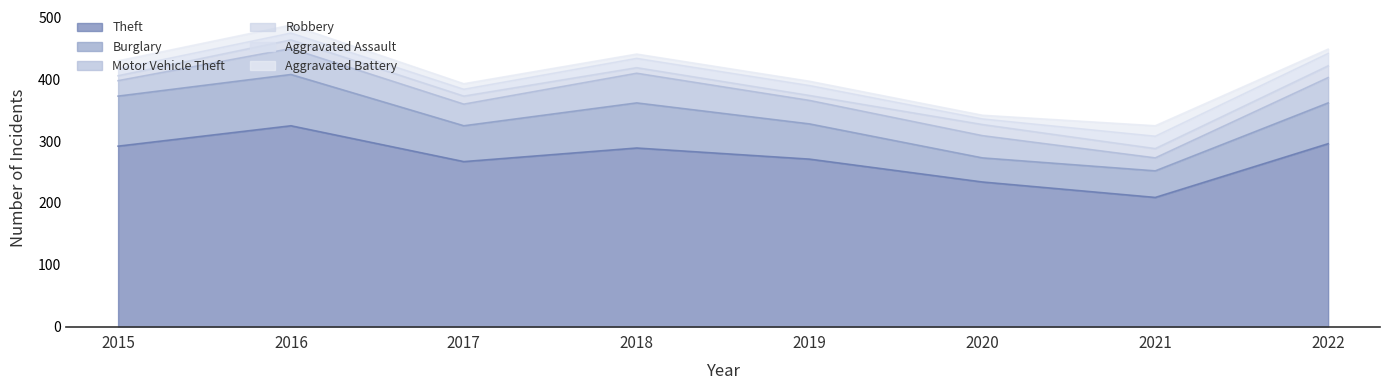

Which has a higher value, 2019 or 2015?

2015